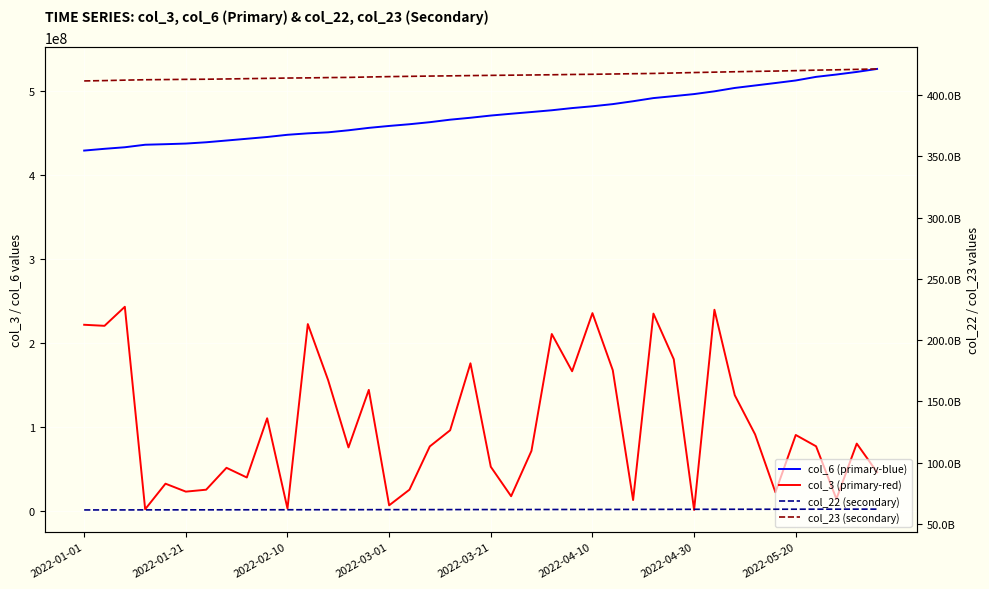

What is the difference between the maximum and second lowest values in the col_3 (primary-red) series?

240920488